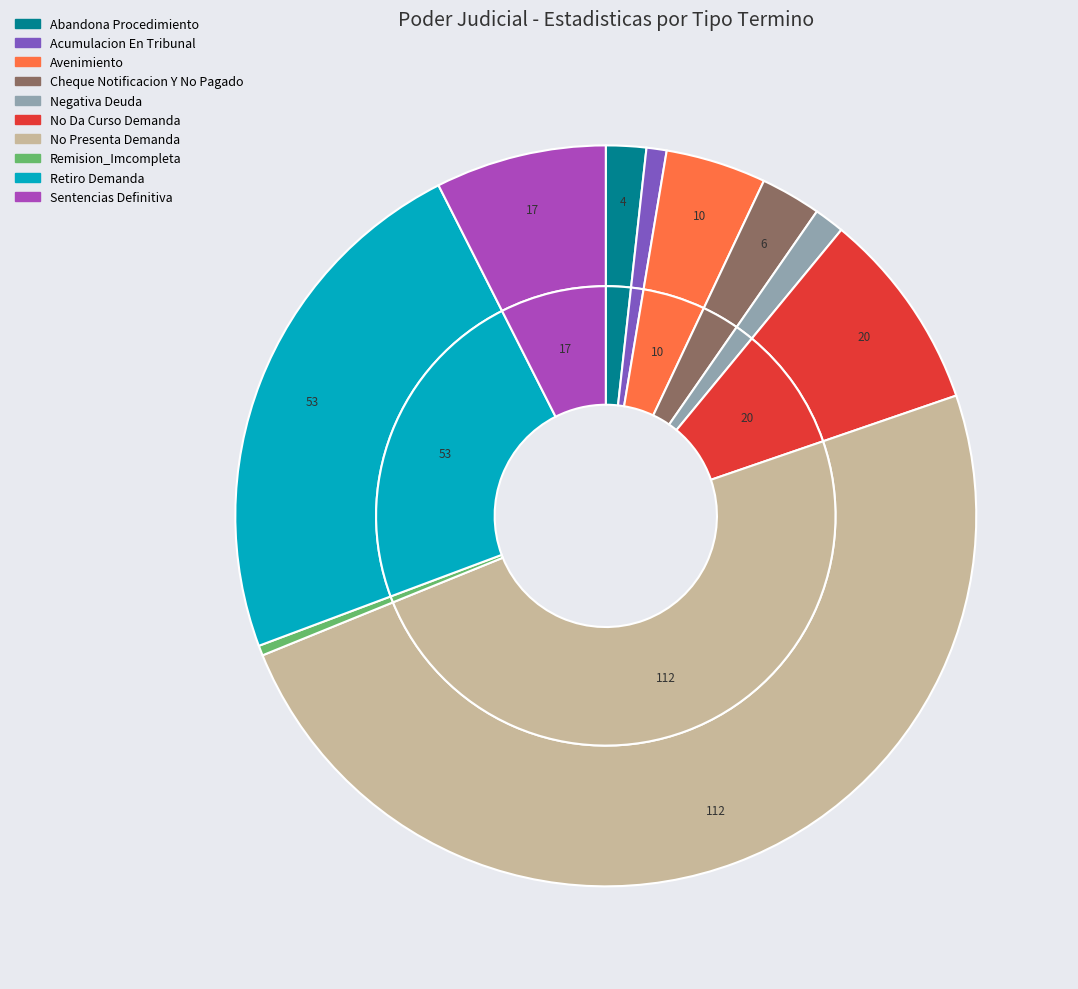

Which has a higher value, Sentencias Definitiva or No Da Curso Demanda?

No Da Curso Demanda